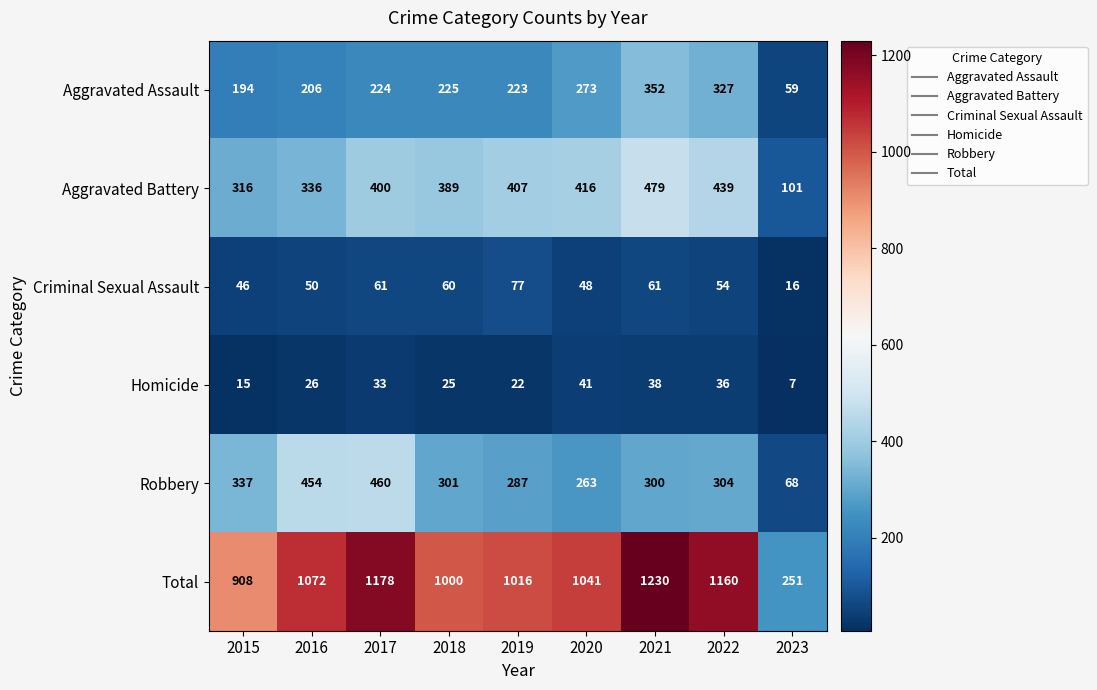

Is it true that Aggravated Assault equals 66 at 2018?

False